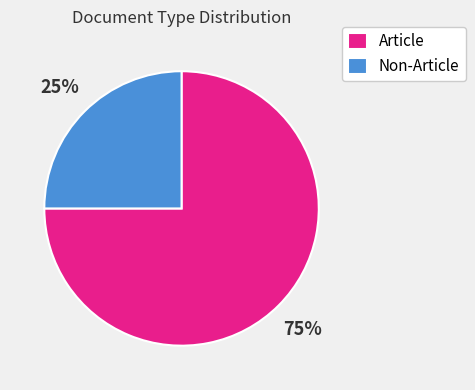

What percentage is the Article slice, to the nearest percent?

75%